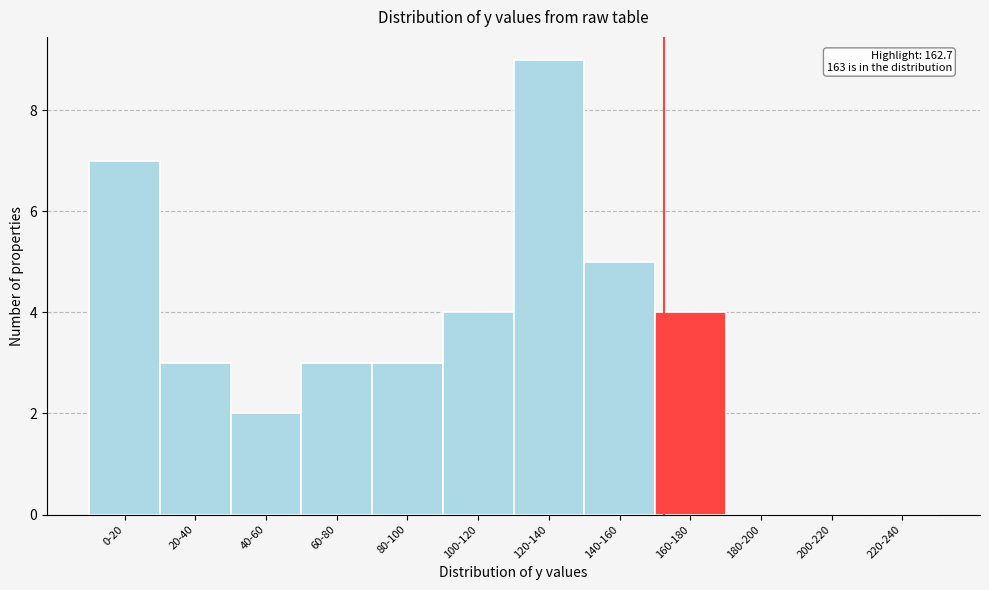

Reading left to right, list all the values displayed in this chart.

0-20=7	20-40=3	40-60=2	60-80=3	80-100=3	100-120=4	120-140=9	140-160=5	160-180=4	180-200=0	200-220=0	220-240=0